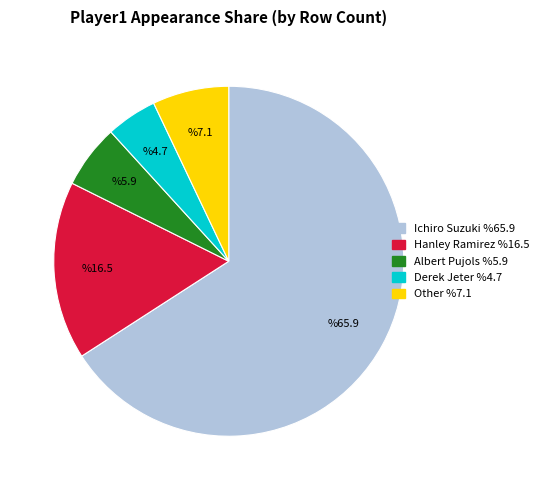

How many slices are in this pie chart?

5